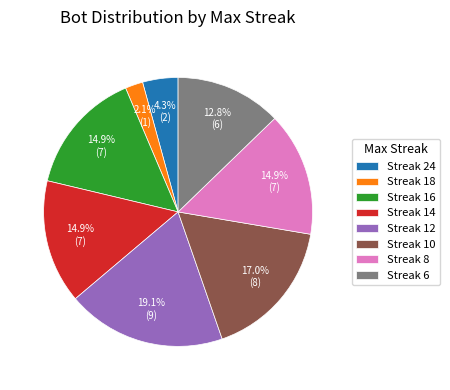

Is there any slice that represents more than half of the pie?

No